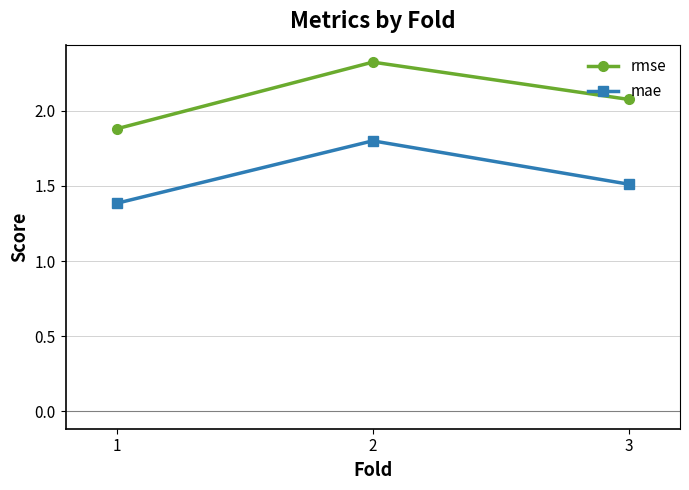

What is the value of the mae point at the 3rd from the left?

1.5